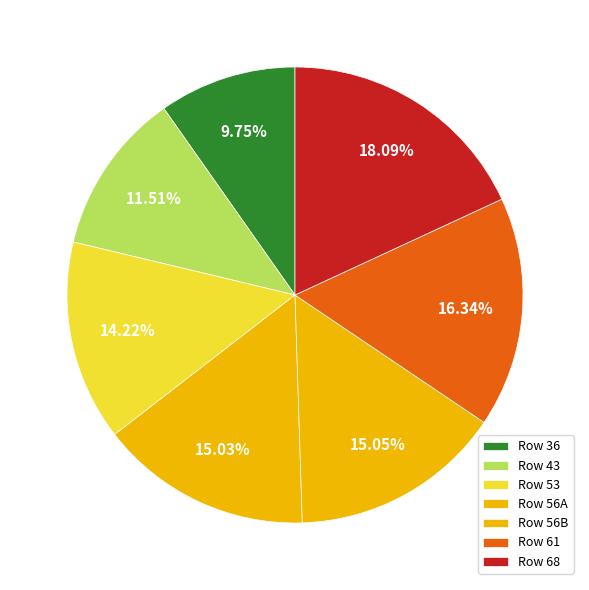

Count the number of slices in the pie.

7